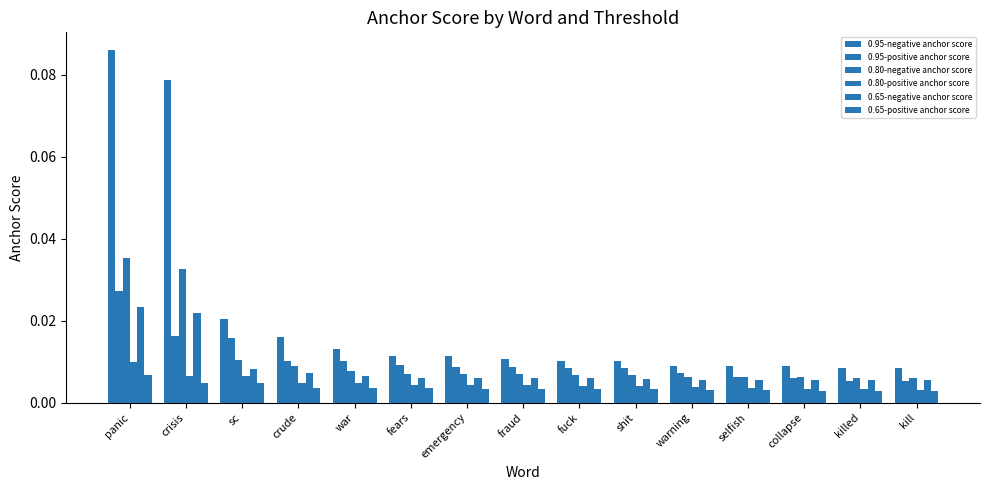

How many categories are shown in the chart?

15